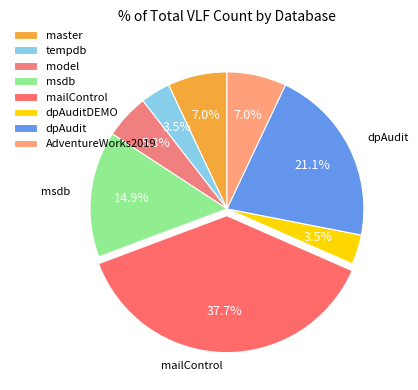

The master slice represents 7% of the pie. True or false?

True